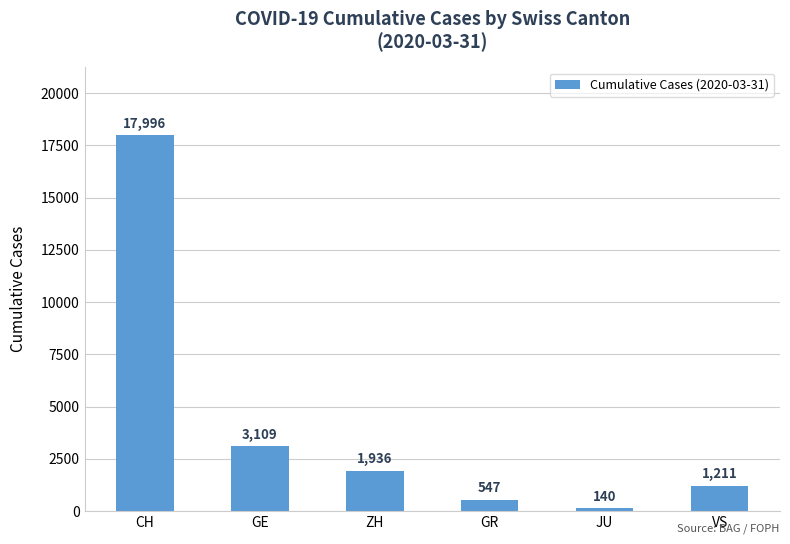

At which category does the chart reach its peak across all series?

CH